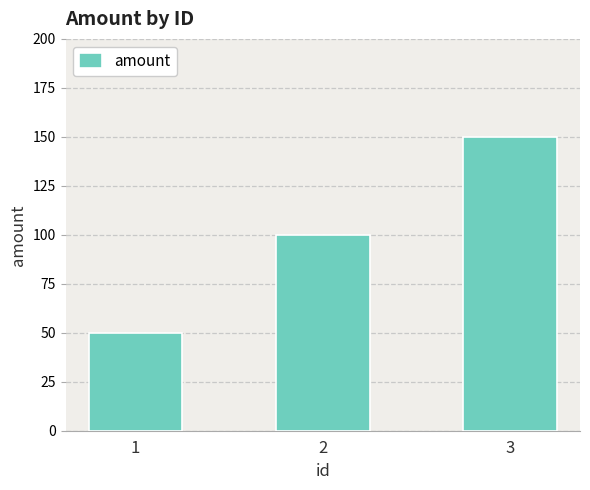

True or false: the data shows 50 at 1.

True